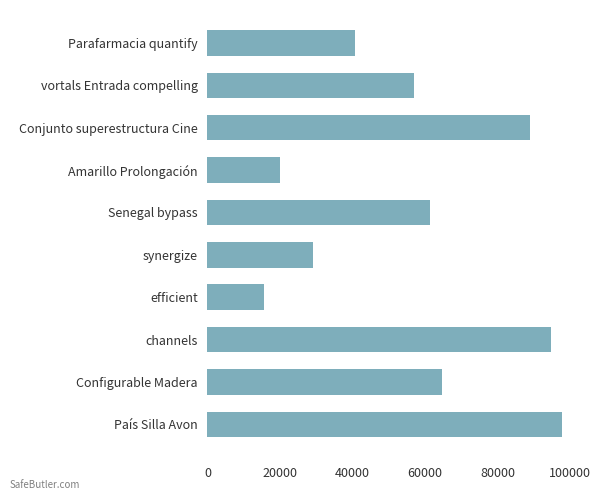

What is the greatest value displayed?

97703